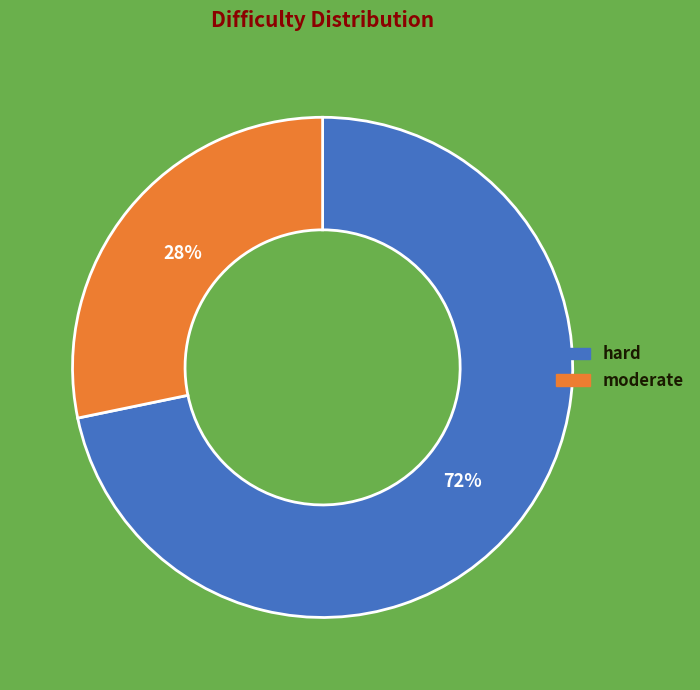

Combined, do hard and moderate account for over 50%?

Yes